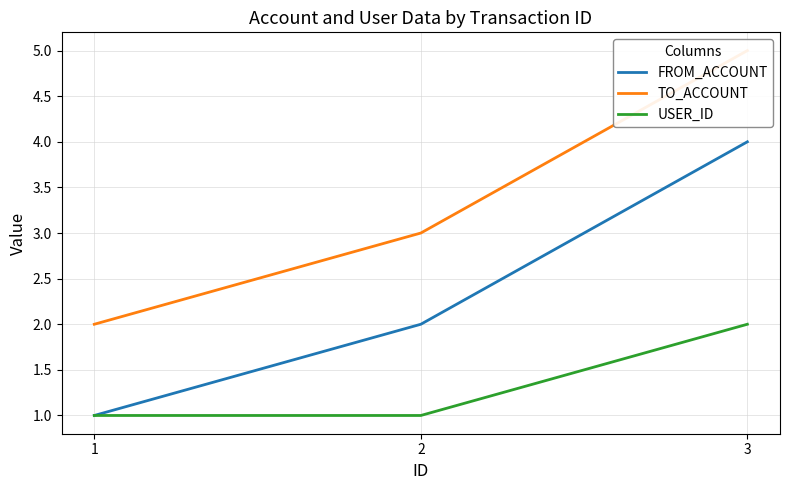

True or false: USER_ID has a value of 1 at 2.

True